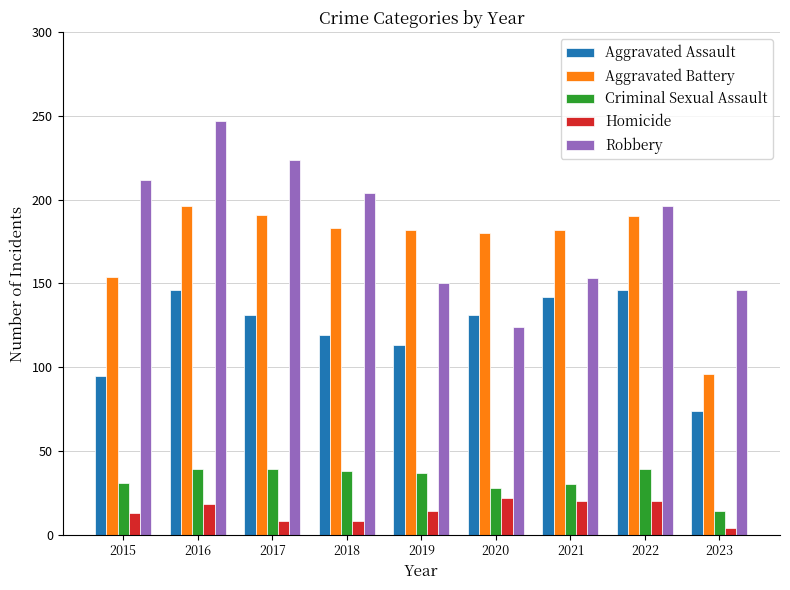

Are the bars horizontal?

No